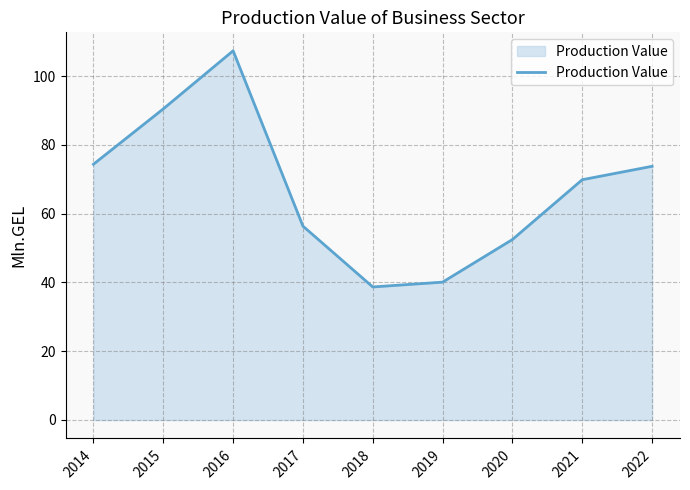

The chart shows a value of 122.7 at 2014. True or false?

False